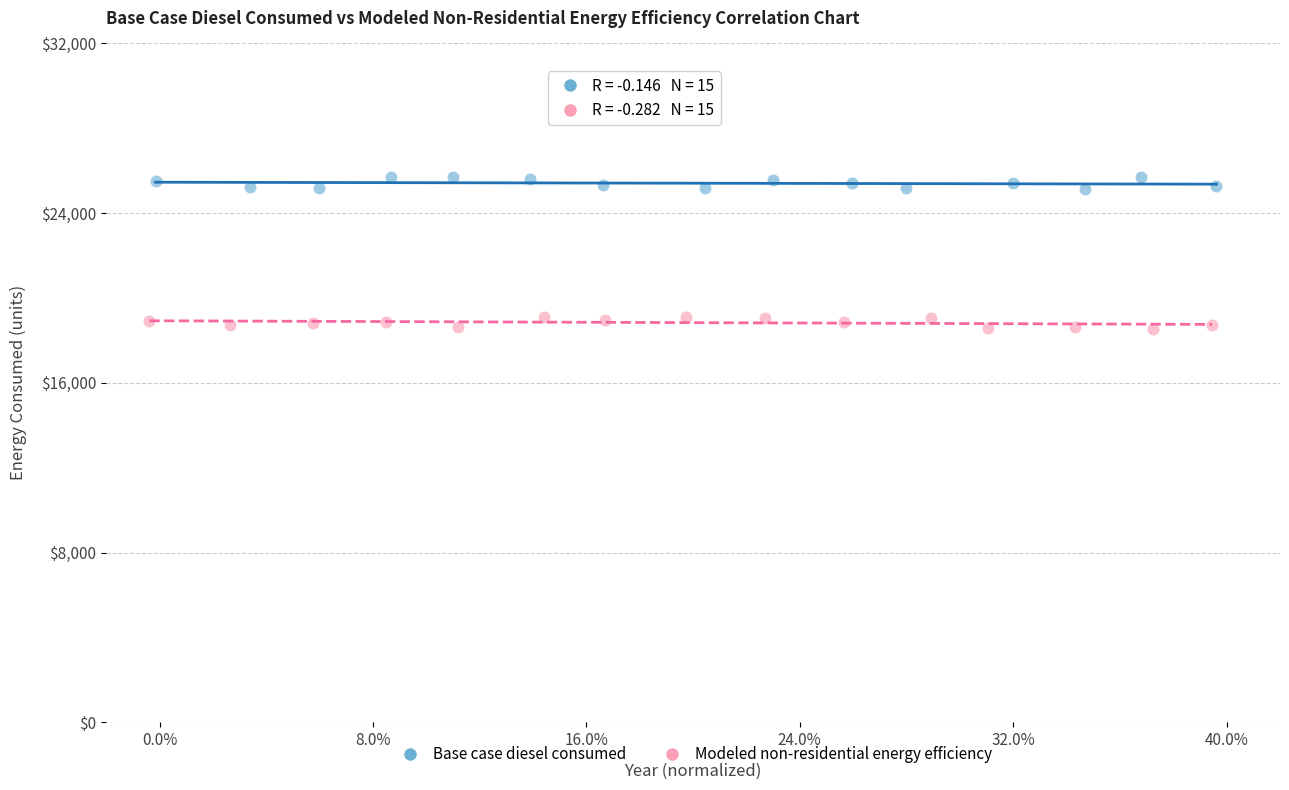

Which series reaches the minimum Y coordinate?

Modeled non-residential energy efficiency